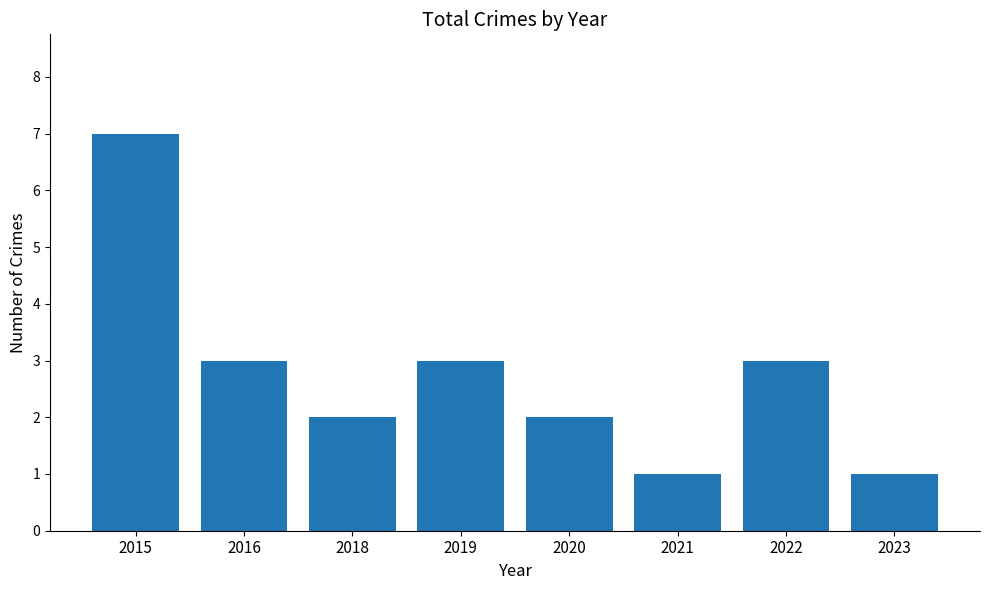

The value at 2016 is 3. True or false?

True